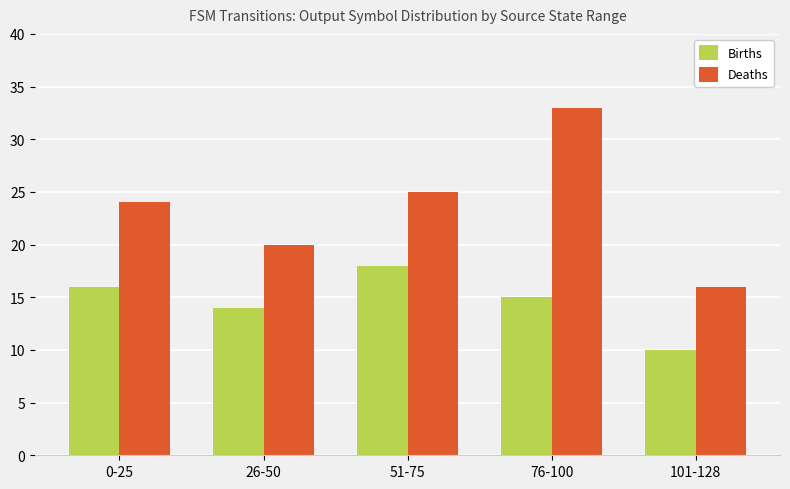

True or false: Deaths has a value of 25 at 51-75.

True